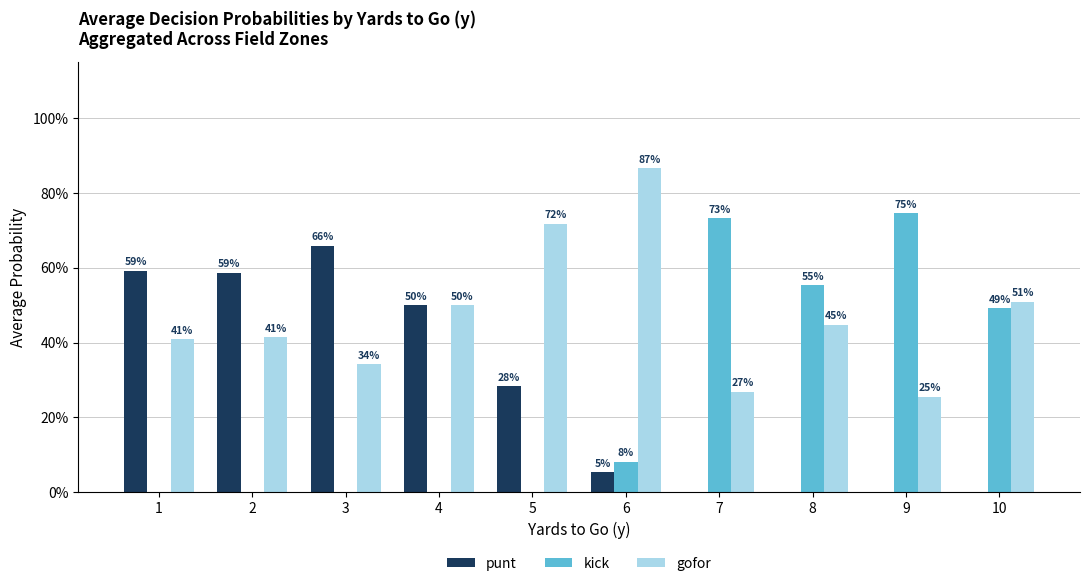

Are the bars grouped side by side (vs. stacked)?

Yes